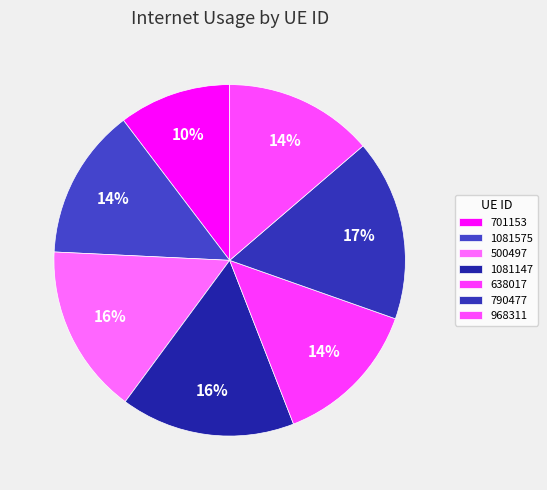

Which has a higher value, 1081147 or 638017?

1081147